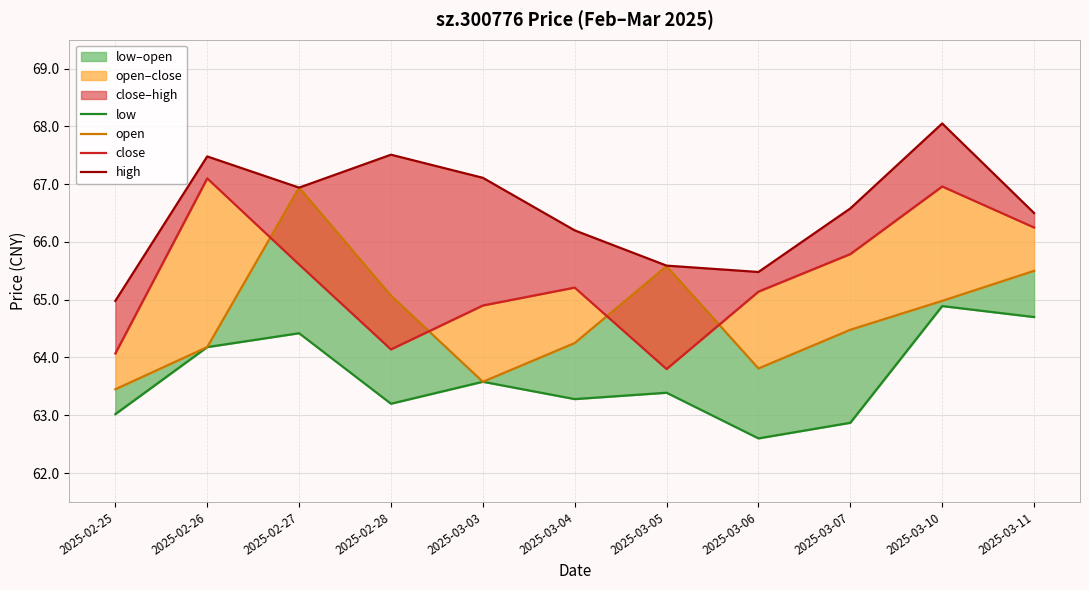

What is the label of the 10th point from the left?

2025-03-10